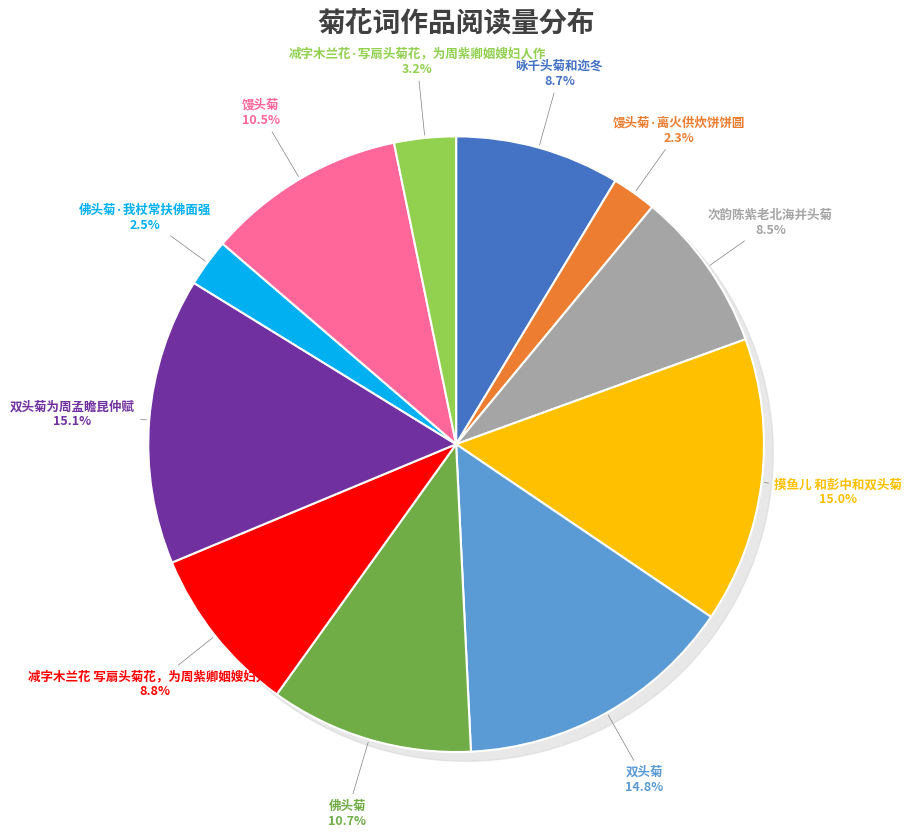

What is the change in value from 双头菊为周孟瞻昆仲赋 to 馒头菊?

-380151